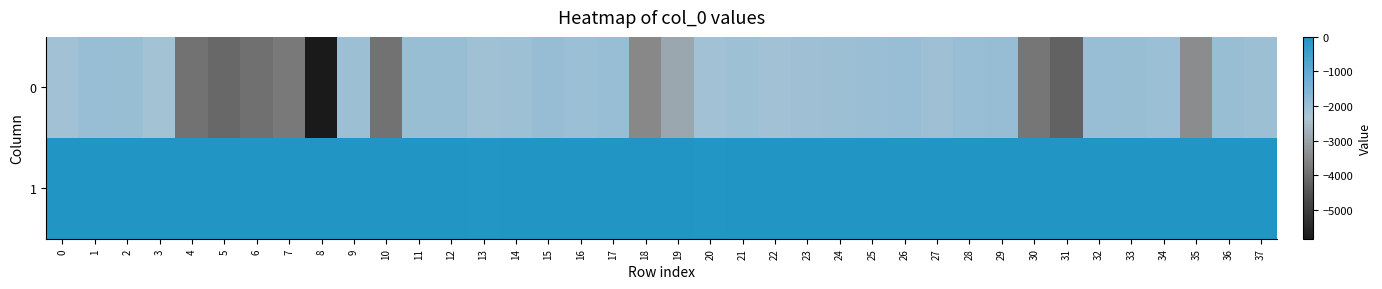

Reading left to right, extract all data points from this chart.

0: 0=-2135	1=-1945	2=-1969	3=-2167	4=-3911	5=-4099	6=-3934	7=-3781	8=-5841	9=-2033	10=-3907	11=-1972	12=-1963	13=-2111	14=-2060	15=-1931	16=-2023	17=-1954	18=-3508	19=-2898	20=-2122	21=-2069	22=-2128	23=-2099	24=-2040	25=-1991	26=-1958	27=-2082	28=-1943	29=-1929	30=-3816	31=-4213	32=-1959	33=-1981	34=-2014	35=-3416	36=-1980	37=-2044
1: 0=-22	1=-4	2=-4	3=0	4=-8	5=-6	6=-6	7=-3	8=0	9=-2	10=-6	11=-6	12=-3	13=-33	14=-5	15=-6	16=-5	17=-6	18=0	19=-5	20=-32	21=-11	22=-11	23=-3	24=-3	25=-5	26=-6	27=-1	28=-13	29=-8	30=-10	31=0	32=-5	33=-3	34=-2	35=-4	36=-3	37=-4